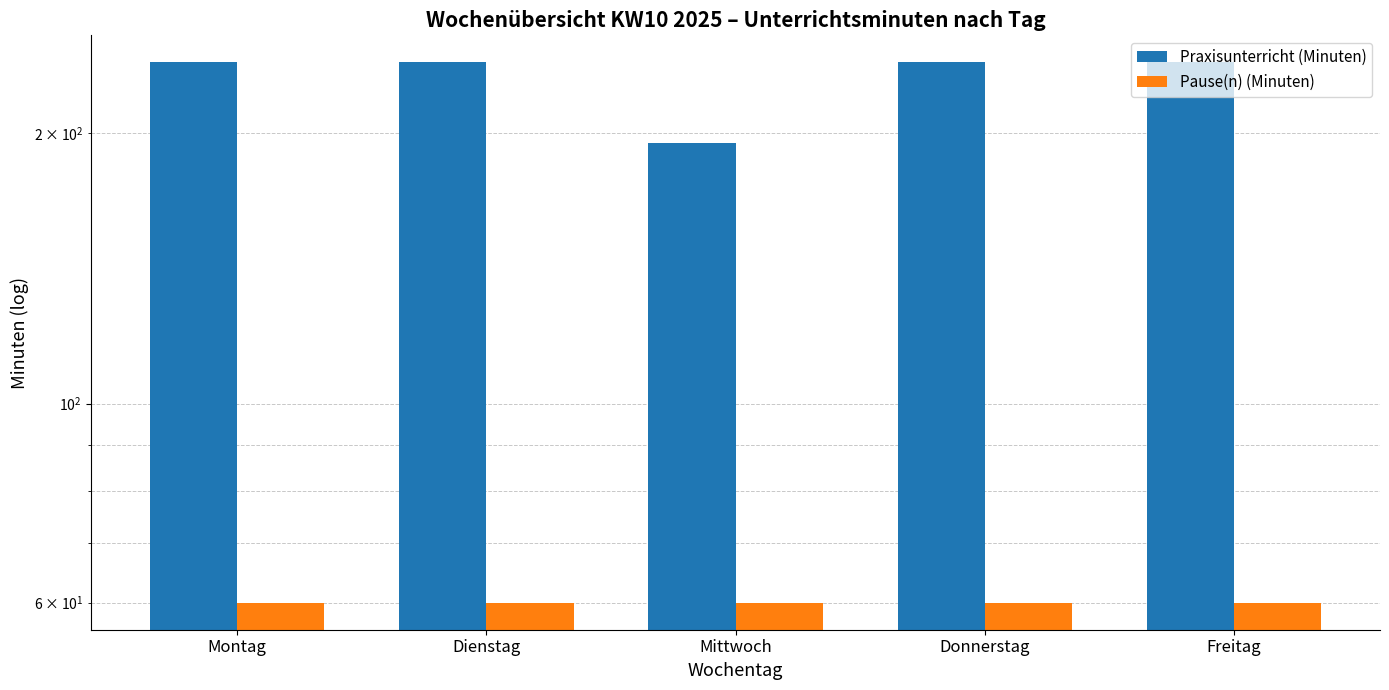

List the labels in order of Praxisunterricht (Minuten) value, largest first.

Montag, Dienstag, Donnerstag, Freitag, Mittwoch